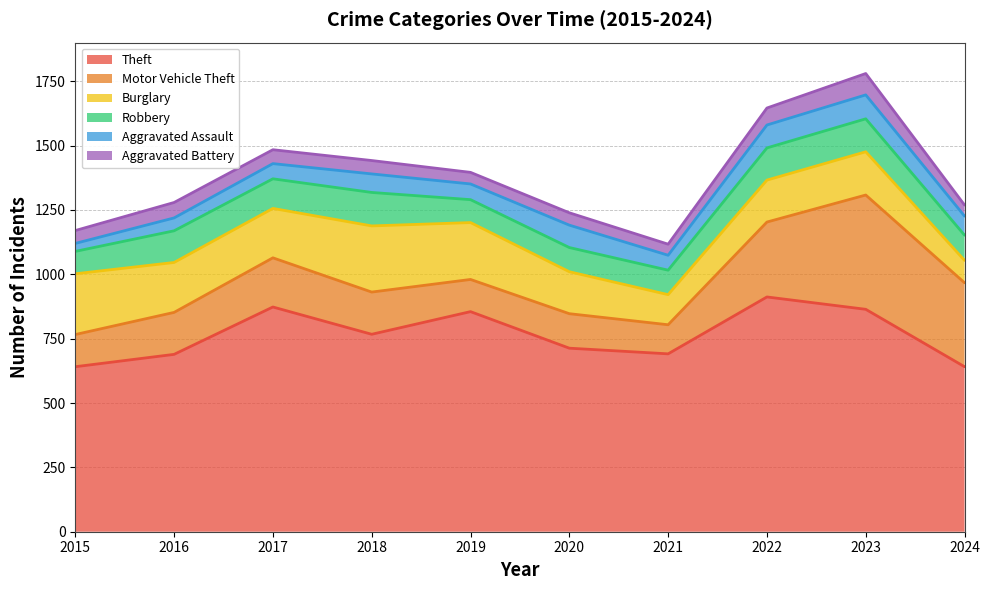

How many values in the Robbery series exceed 115?

4